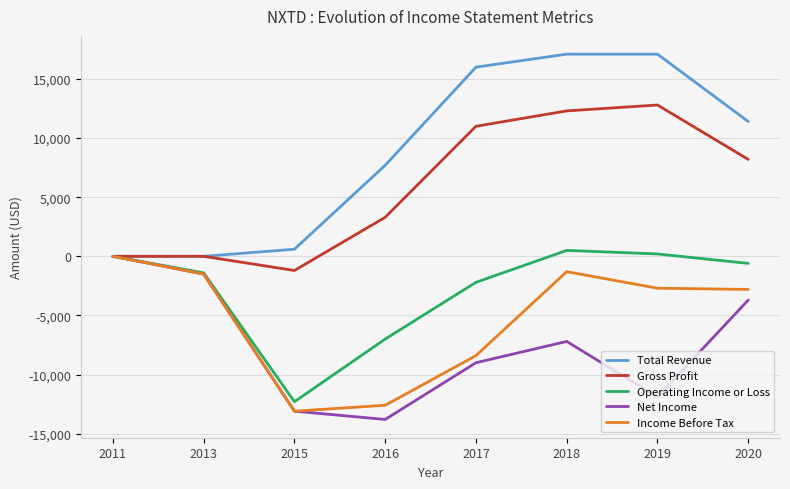

At which category does Net Income reach its first local peak?

2018